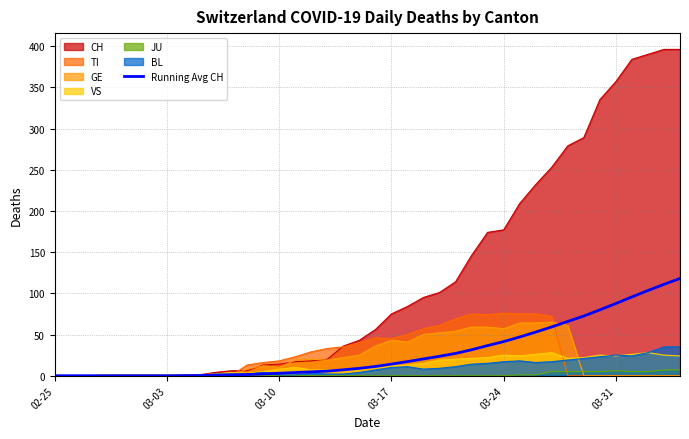

How many data points does each series have?

40